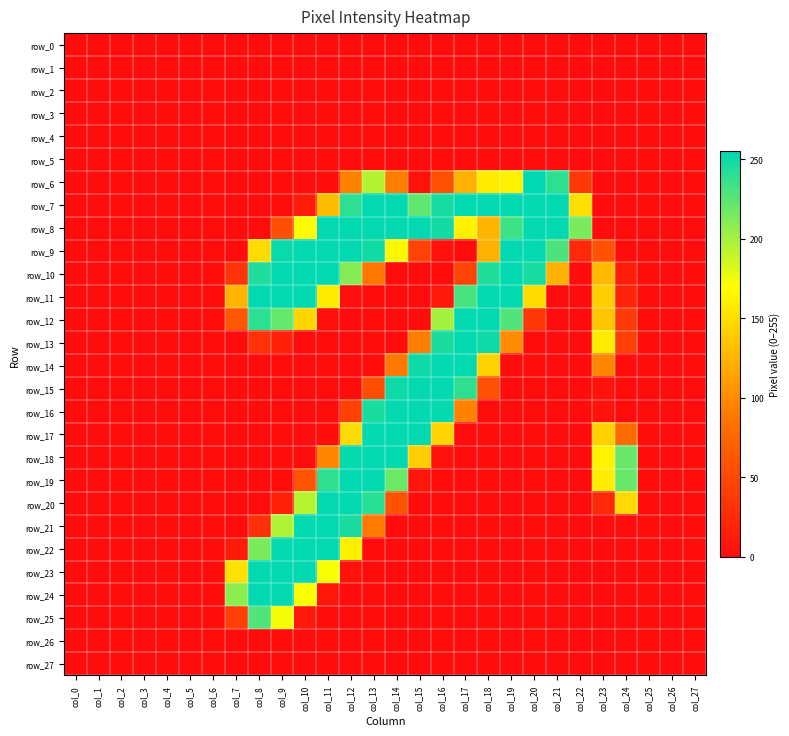

Where is row_10 nearest to the value 127?

col_23